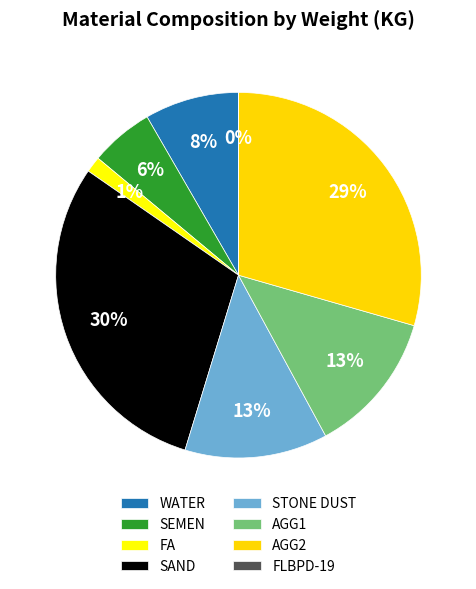

Is it true that AGG2 is 40% of the pie?

False